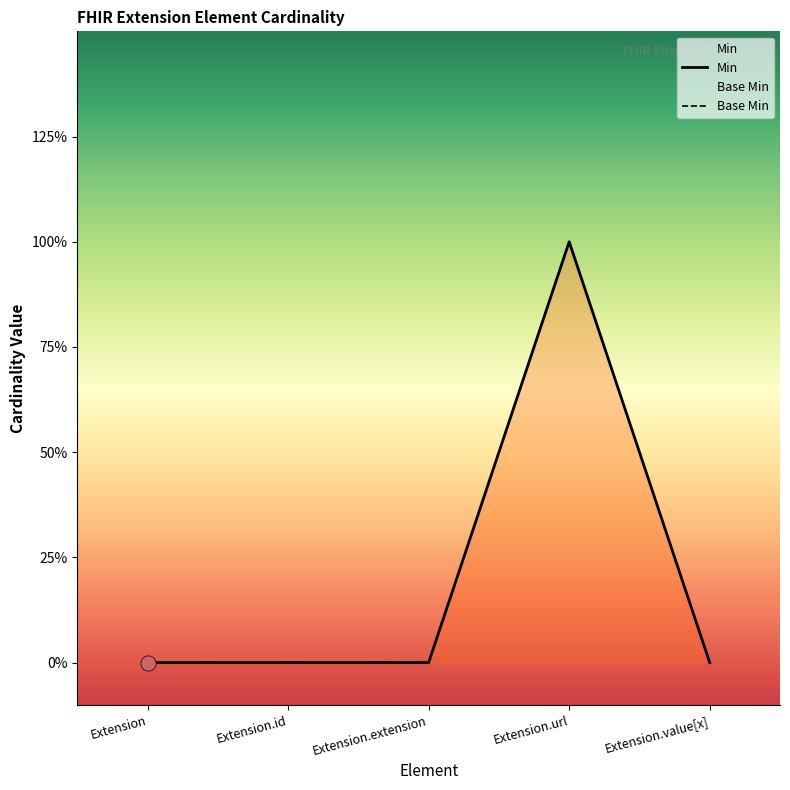

Which series contains the highest Y value?

Min